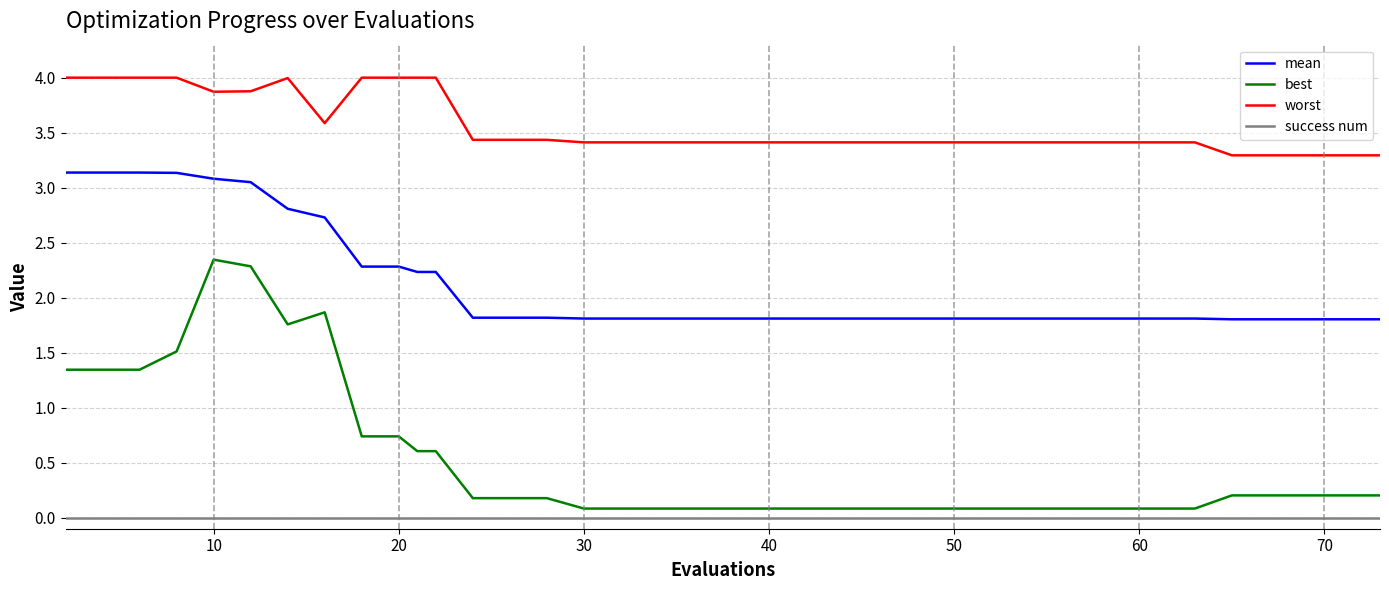

What is the difference between the maximum and minimum values in the worst series?

0.7